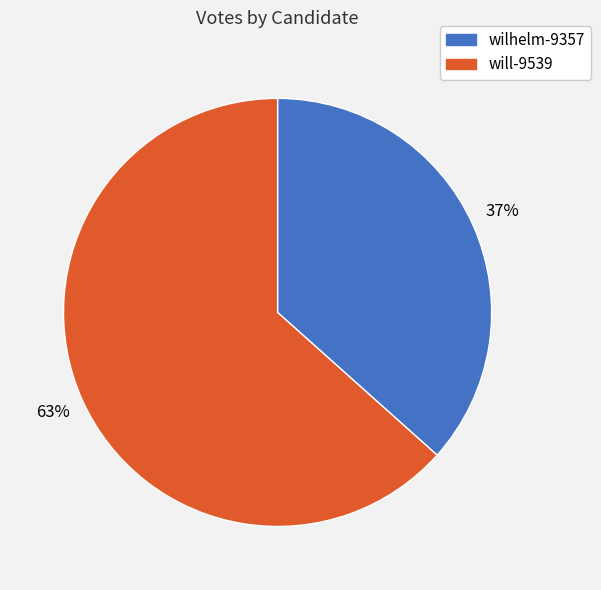

What is the largest slice in the pie chart?

will-9539